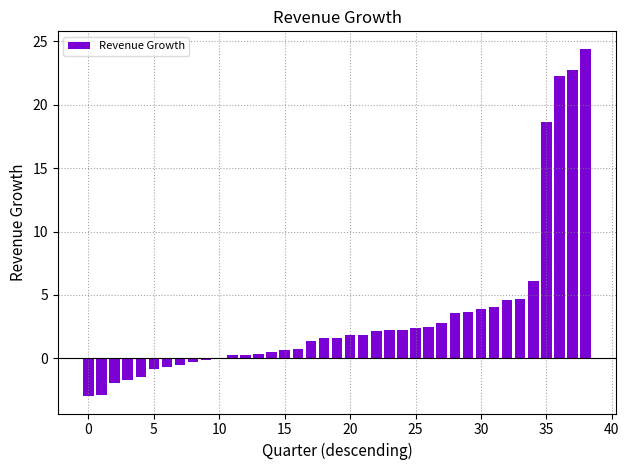

What is the greatest value displayed?

24.4